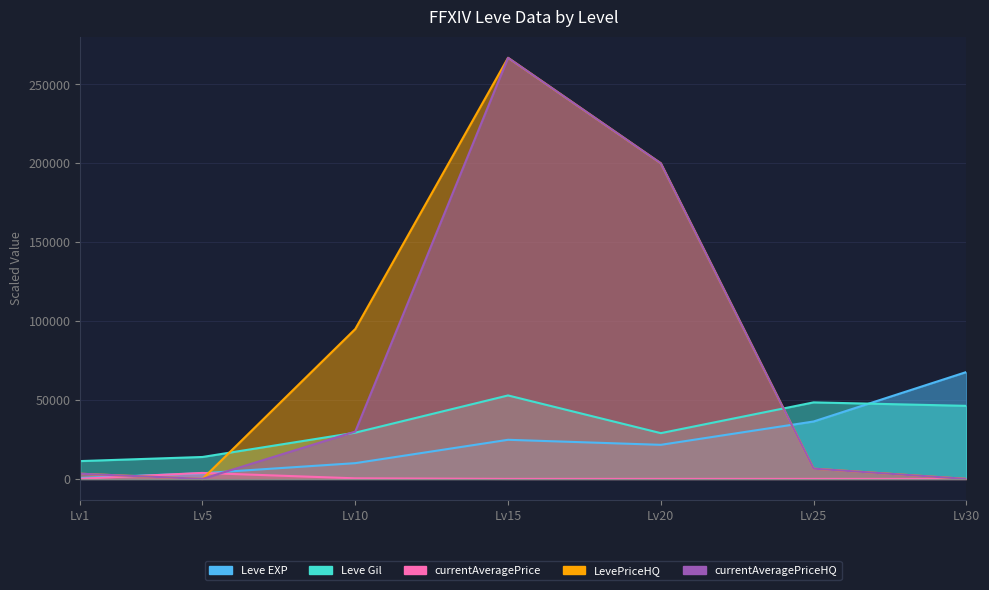

What is the value of the Leve EXP point at the 6th from the left?

36390.0